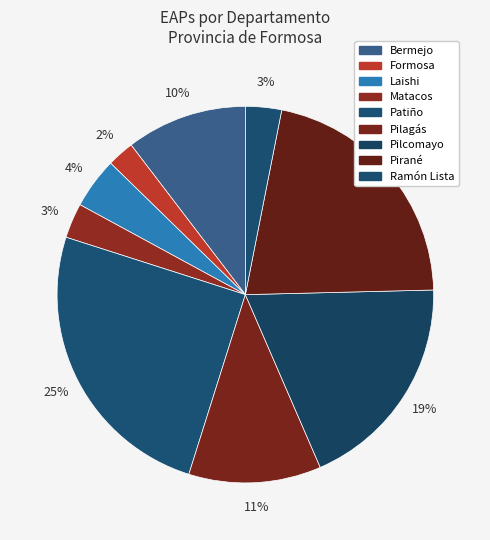

Rank the categories by value from lowest to highest.

Formosa, Matacos, Ramón Lista, Laishi, Bermejo, Pilagás, Pilcomayo, Pirané, Patiño